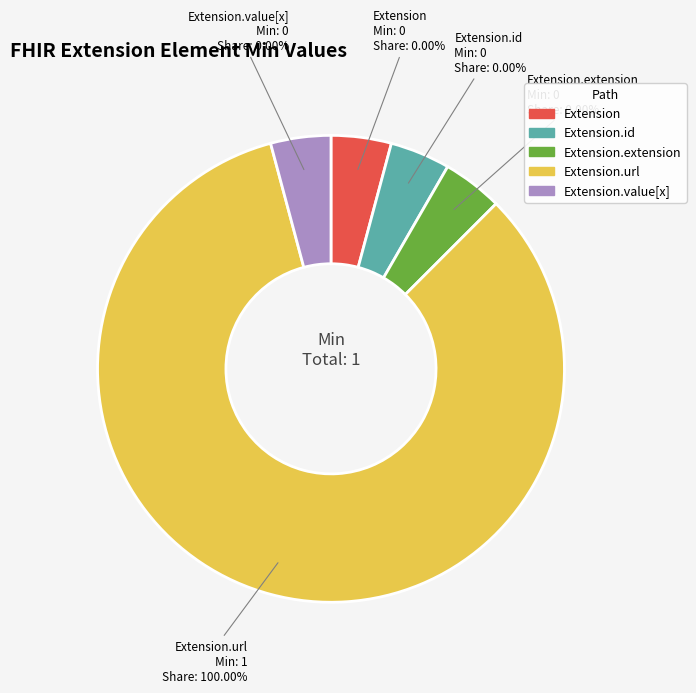

Is the sum of Extension.url and Extension greater than half?

Yes